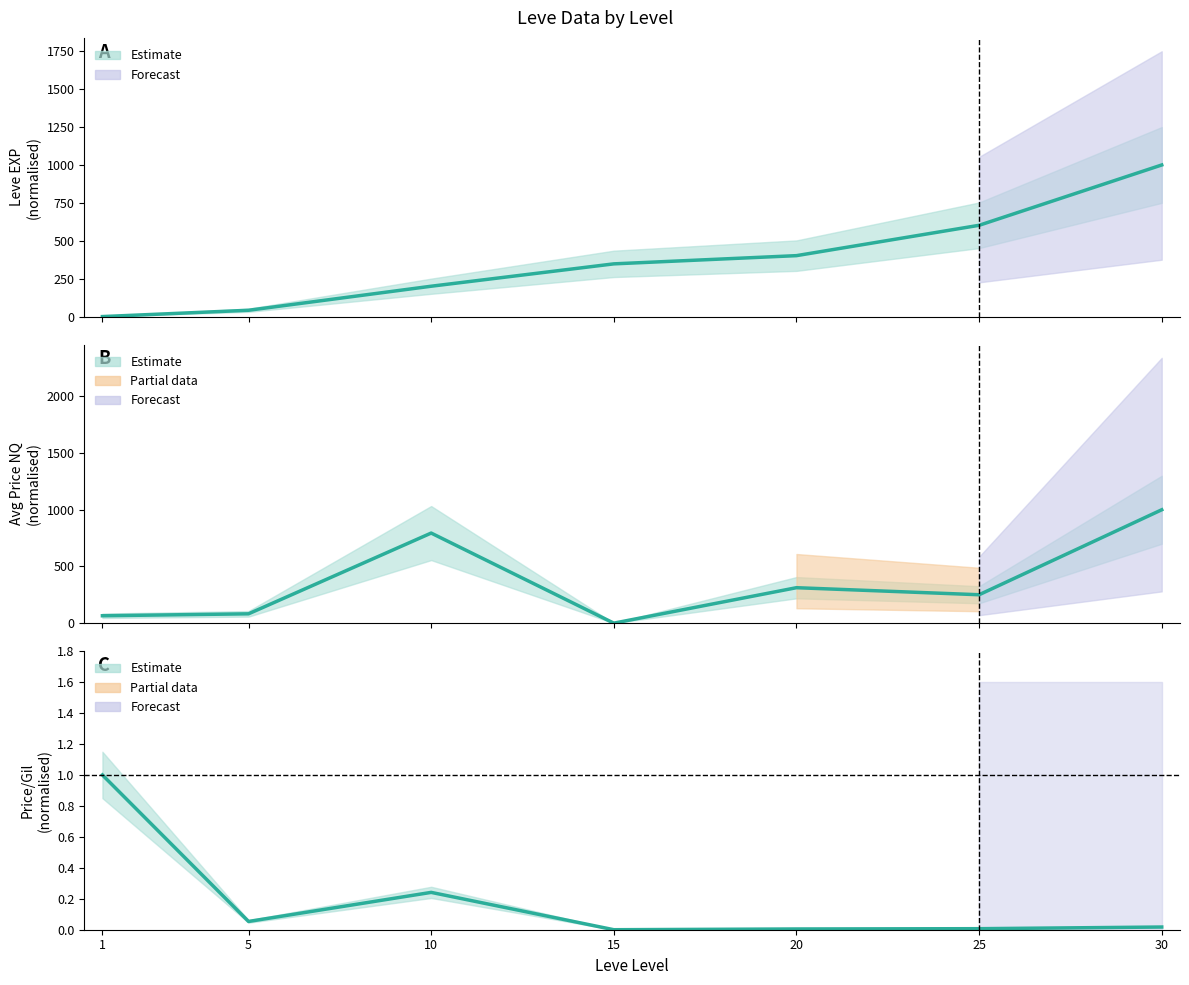

After their last crossing, which series has the higher values: currentAveragePriceNQ or Leve EXP?

Leve EXP